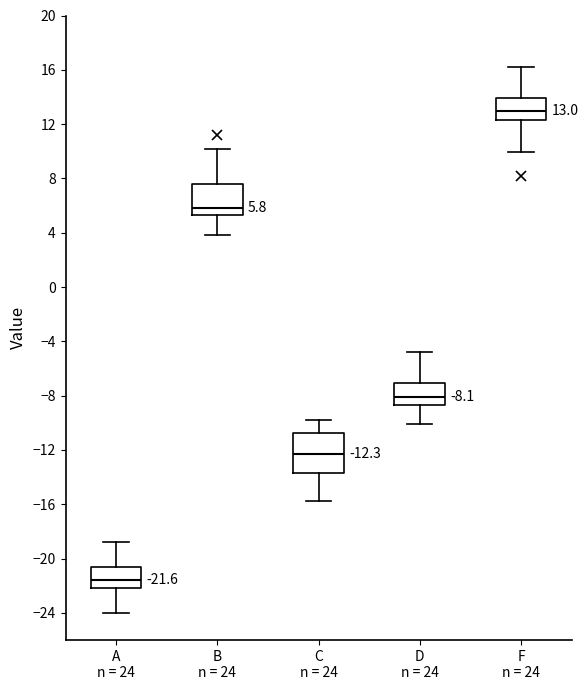

Which box is the tallest, from its lower edge to its upper edge?

C n = 24